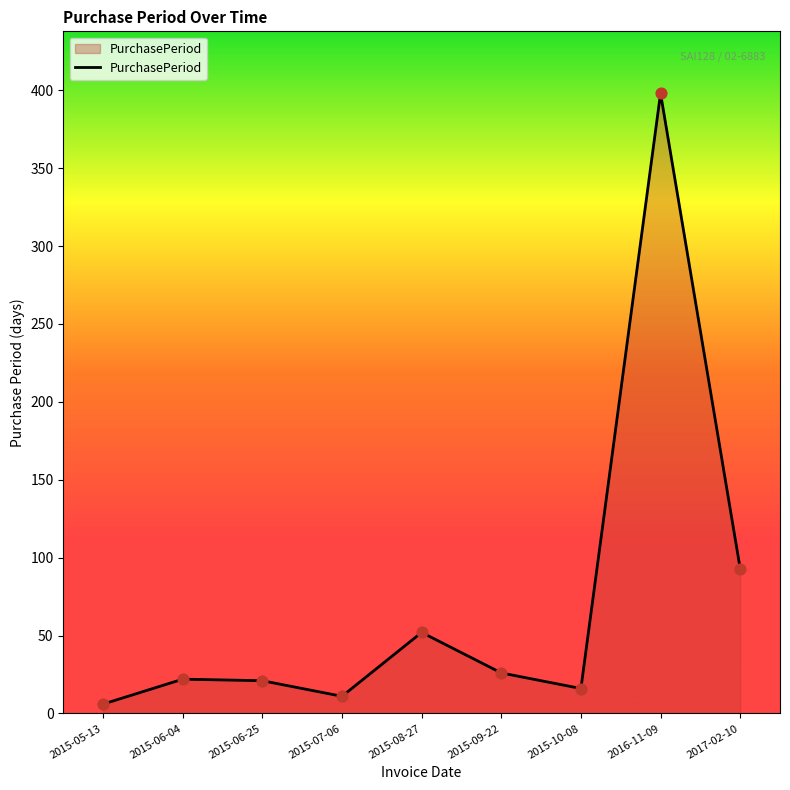

Approximately how many times larger is the value at 2017-02-10 compared to 2015-05-13?

15.5